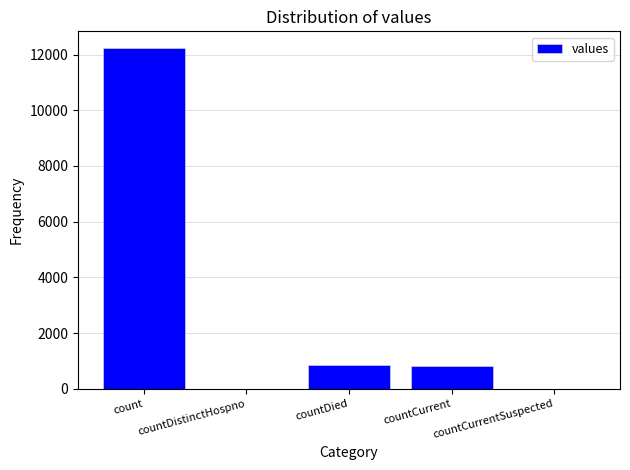

Which category has the highest value across all series?

count